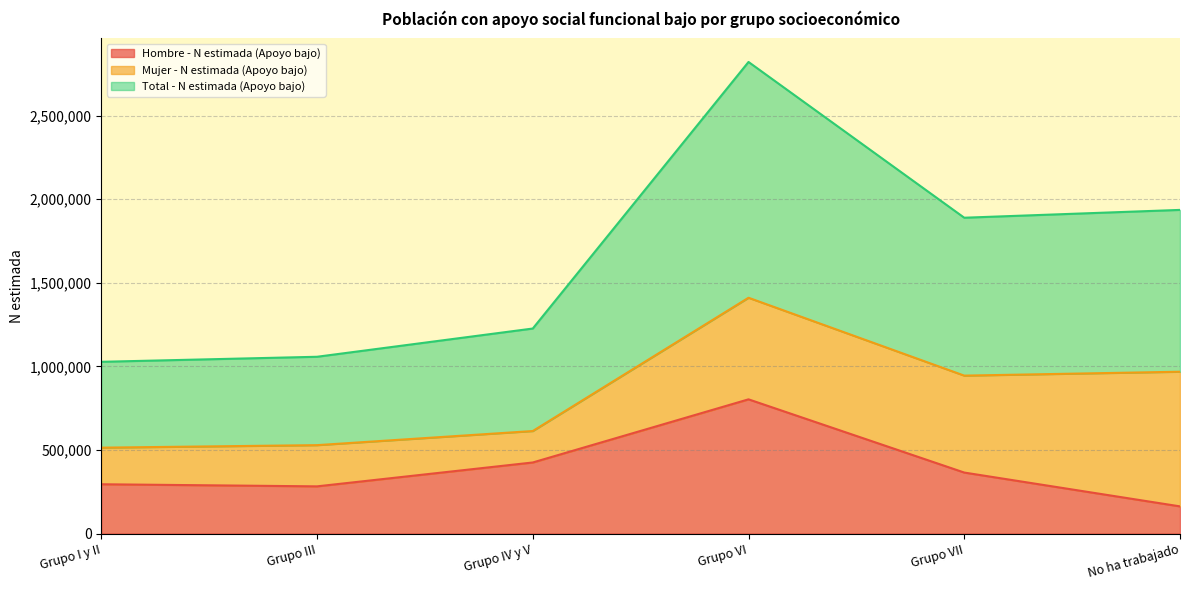

Is it true that Hombre - N estimada (Apoyo bajo) equals 122097 at Grupo III?

False